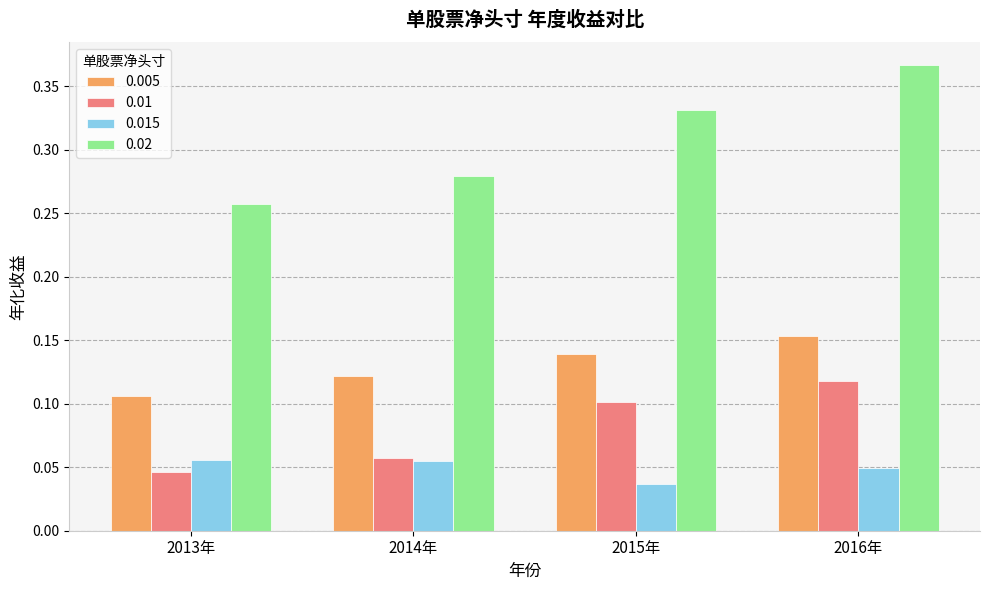

How many 0.01 values are between 0 and 1?

4